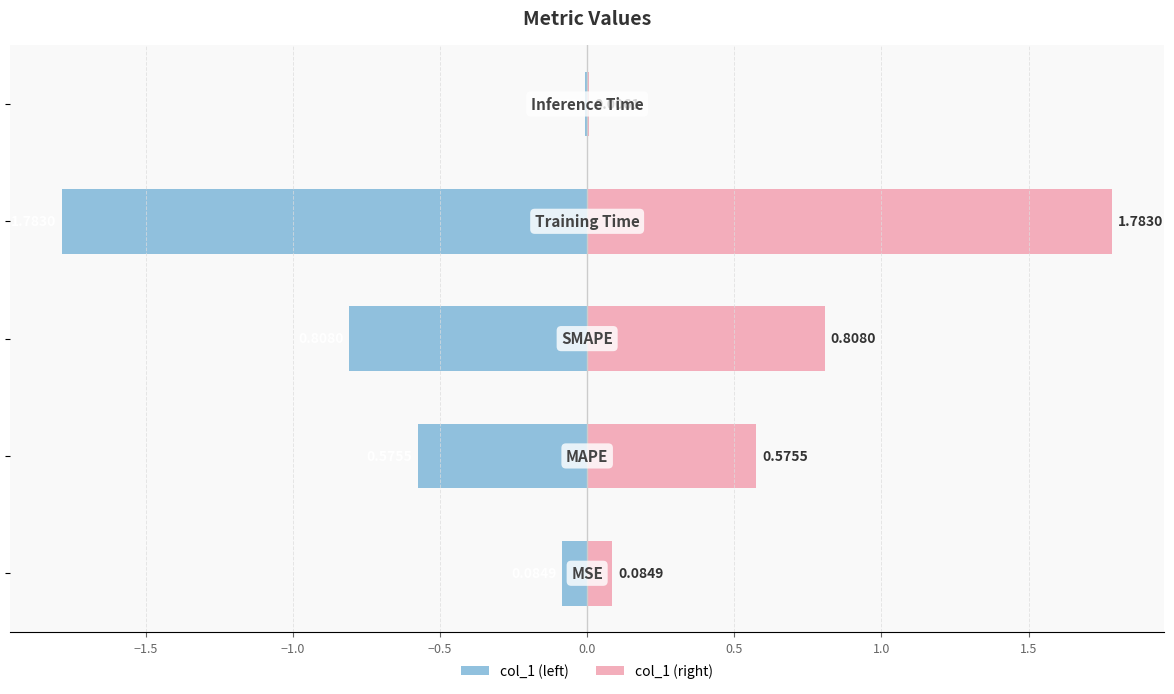

Rank the series at 0.0 from highest to lowest value.

col_1 (right), col_1 (left)